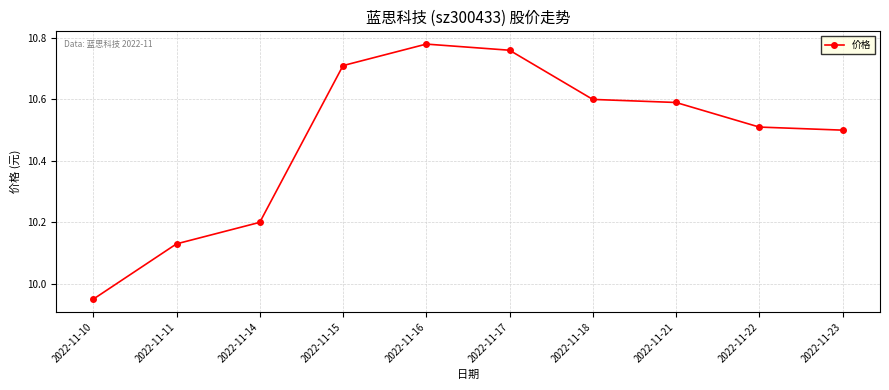

At which category does the data reach its first local peak?

2022-11-16